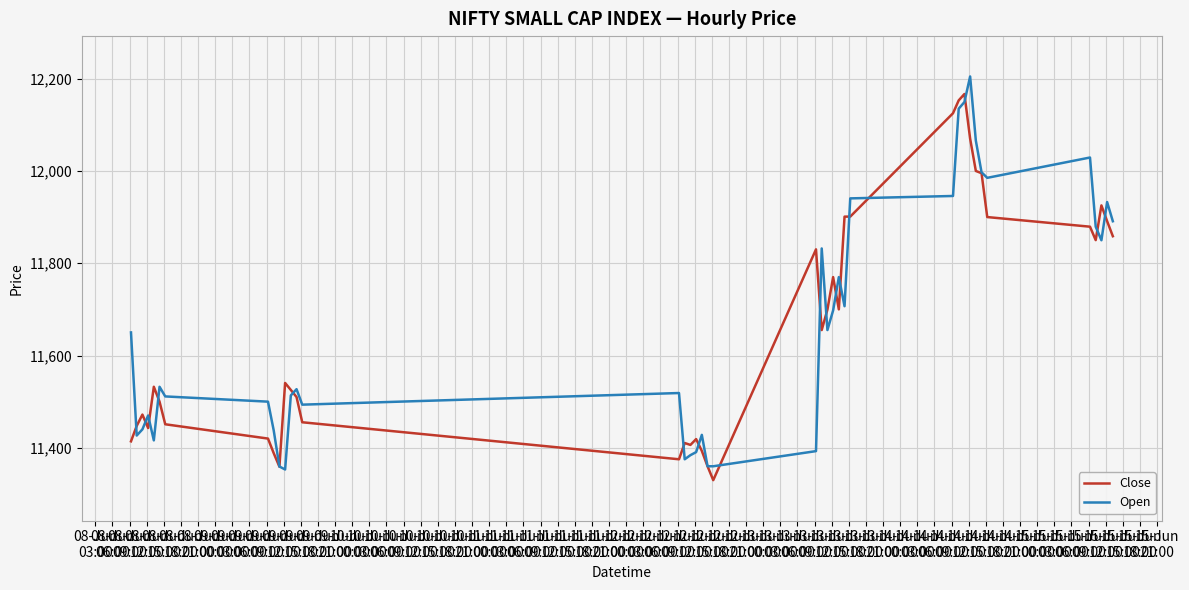

What is the highest value of the Close series?

12166.7